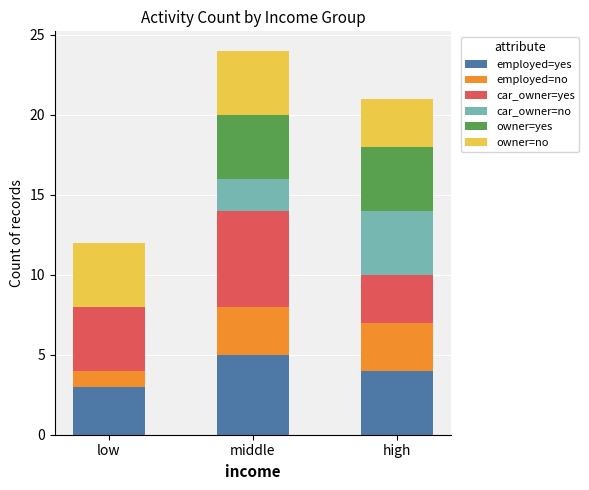

At which label does employed=yes reach its peak?

middle